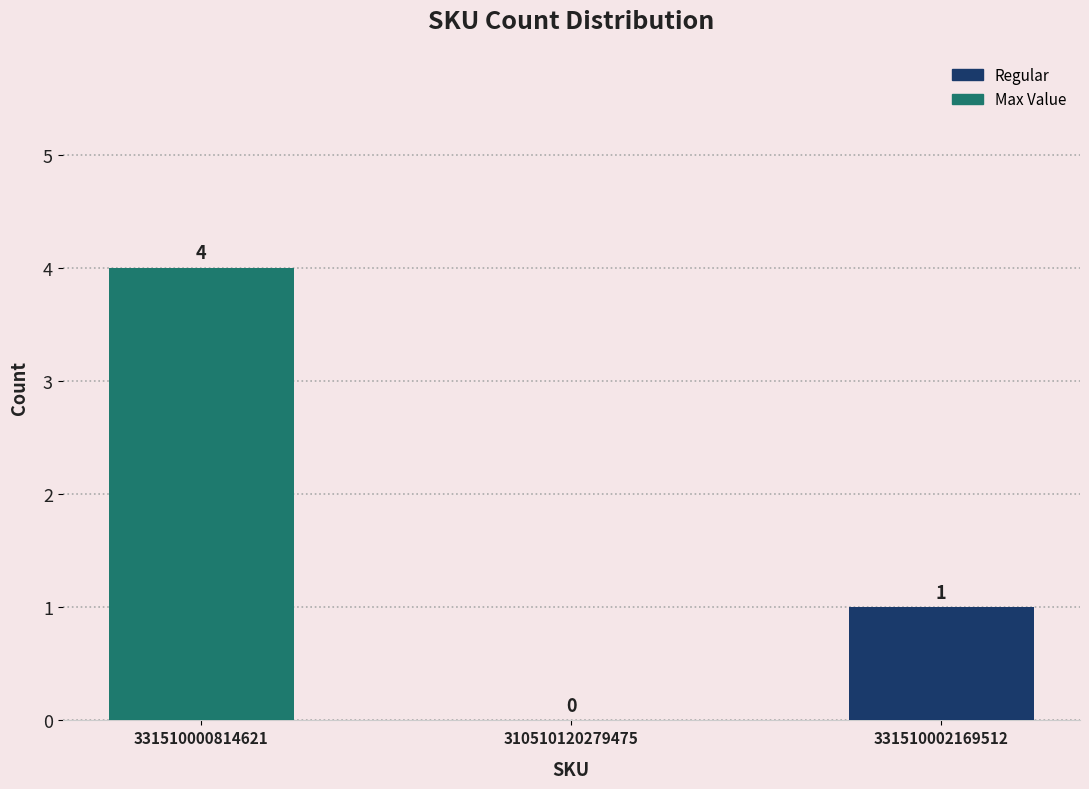

Are the bars horizontal?

No